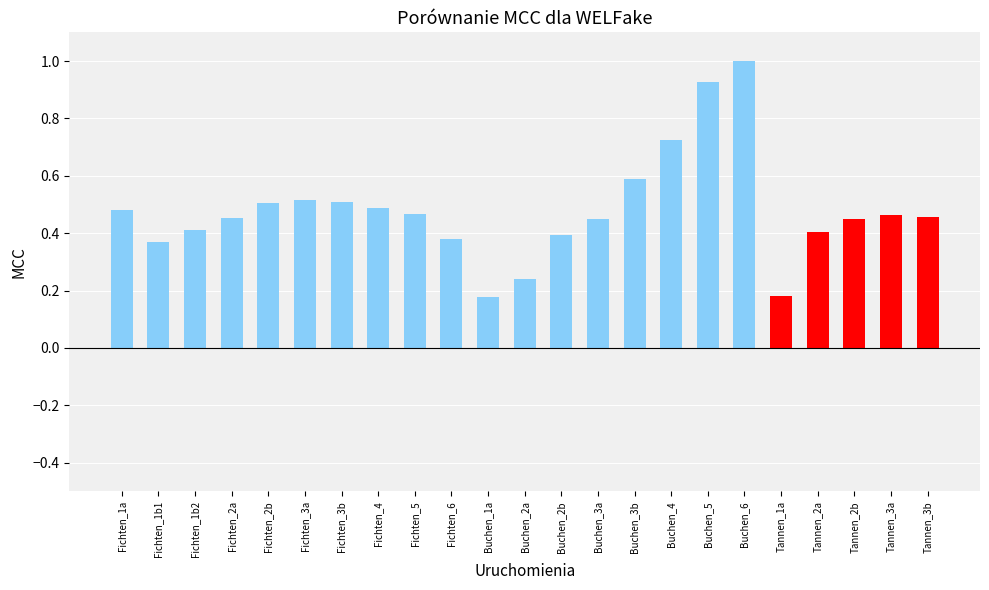

What is the sum of all values?

11.0